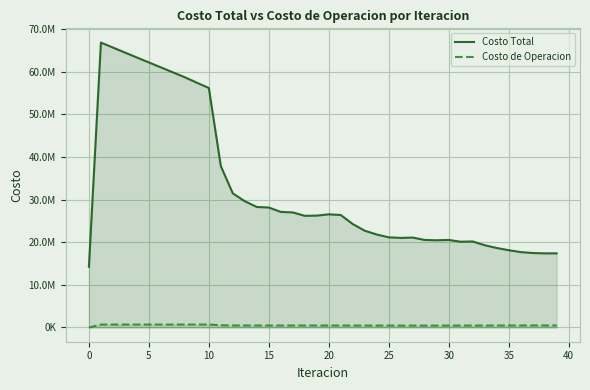

Where is Costo Total nearest to the value 40552756?

11